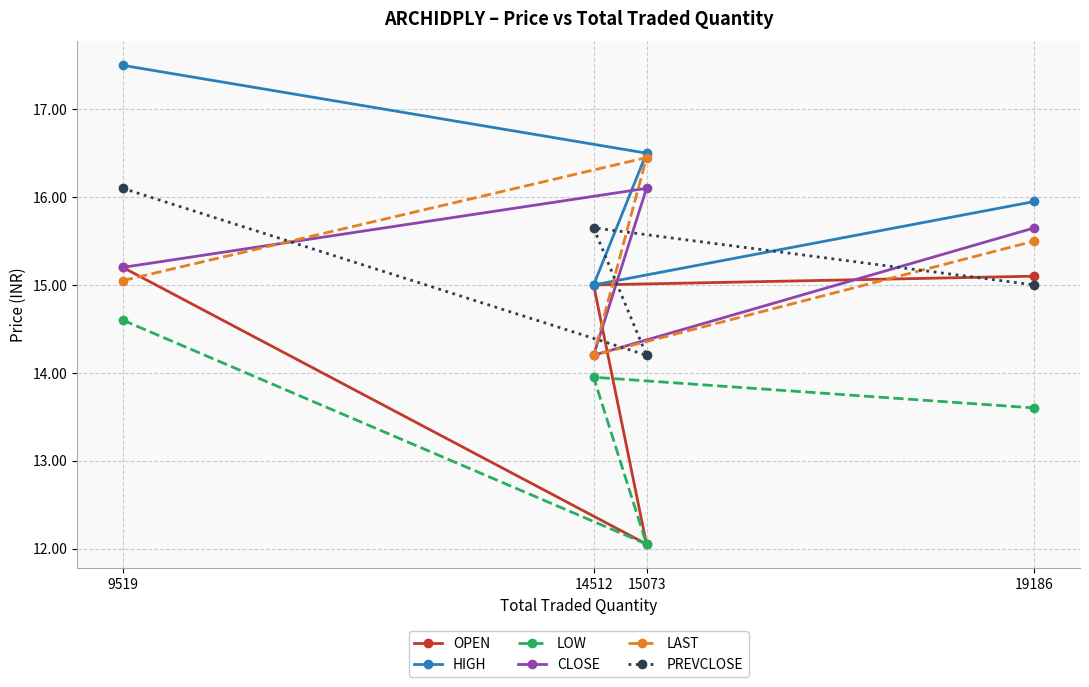

Which series has the largest range (max minus min)?

OPEN